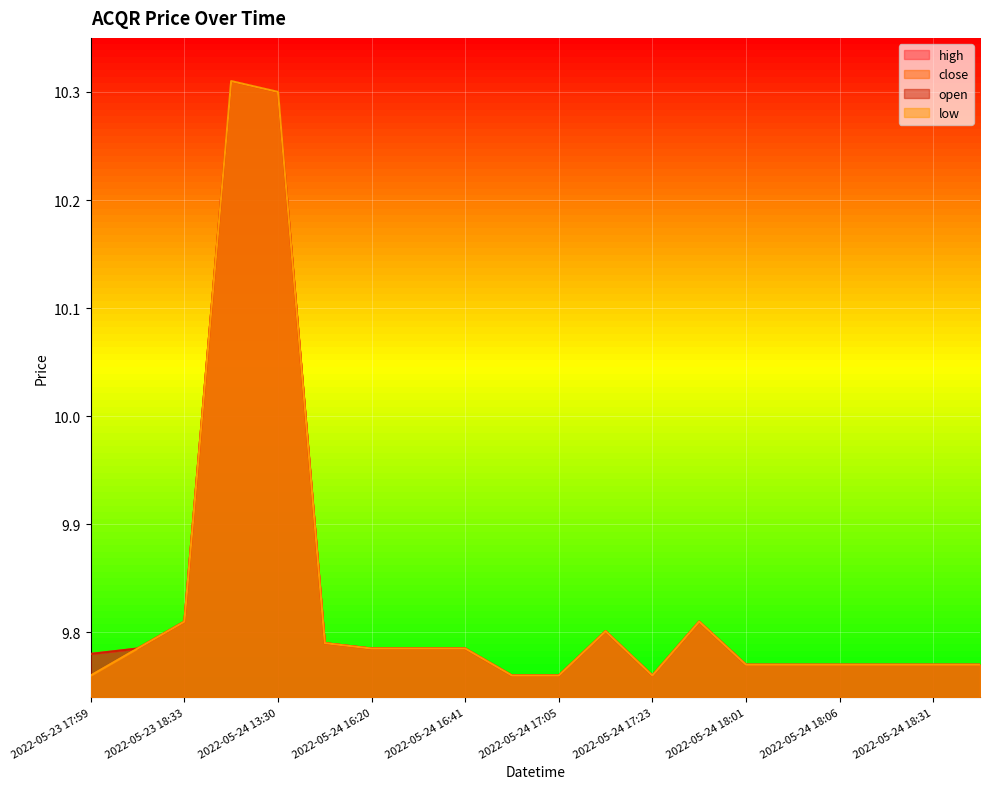

What is the value of the low point at the 4th from the left?

10.3